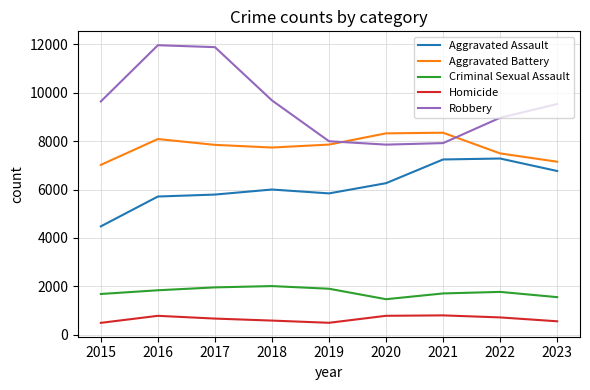

What is the difference between the maximum and second lowest values in the Robbery series?

4042